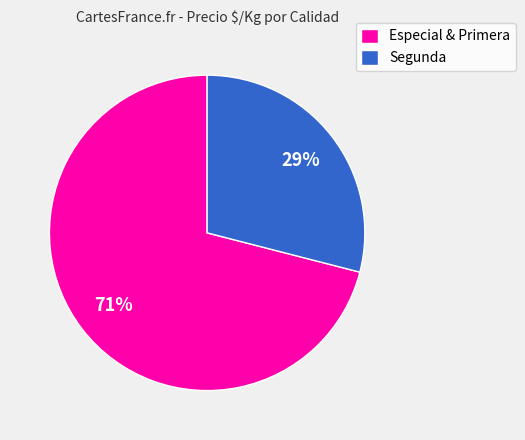

What percentage is the Especial & Primera slice, to the nearest percent?

71%